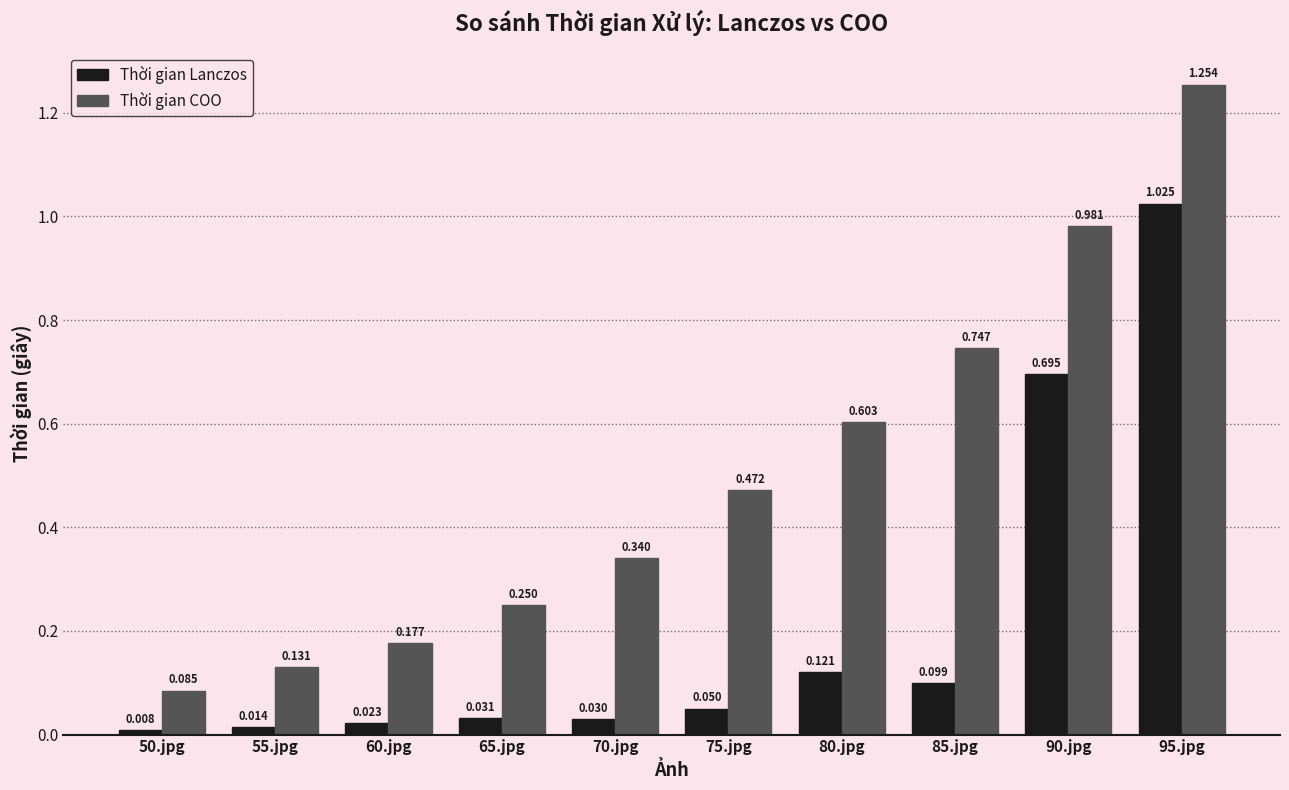

Which series has the largest range (max minus min)?

Thời gian COO